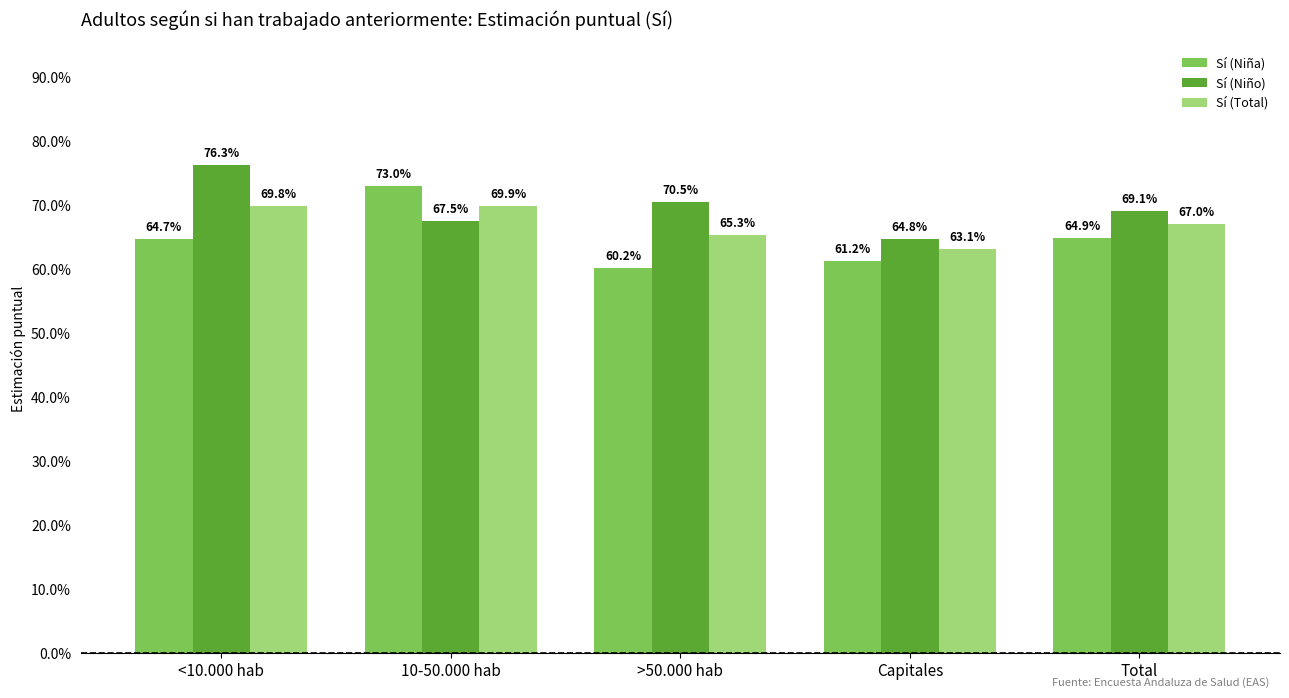

Does the chart contain stacked bars?

No